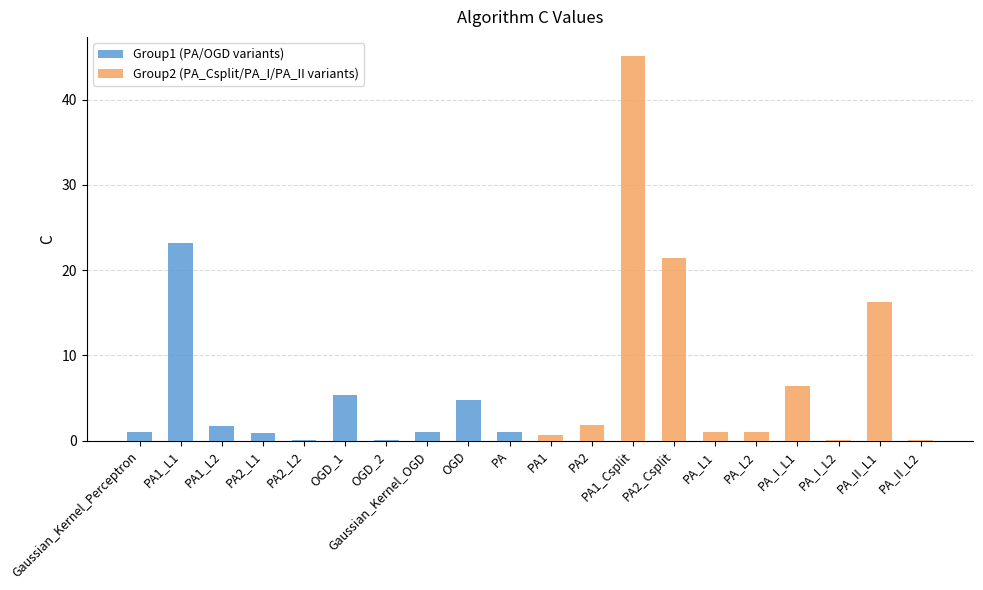

Which category has the lowest value across all series?

OGD_2